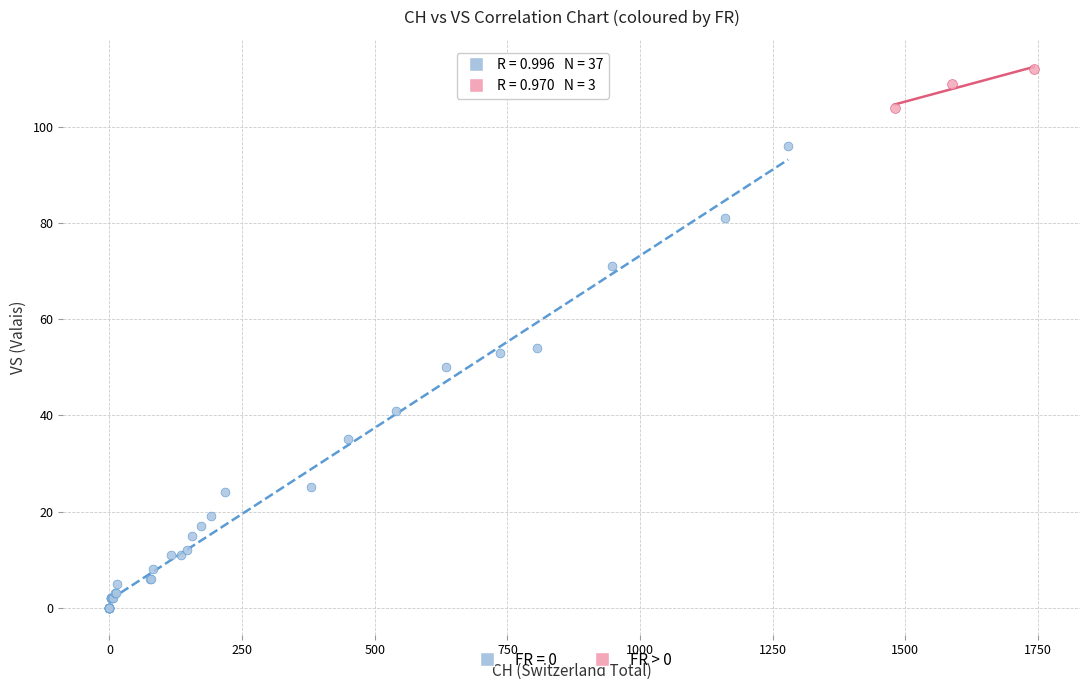

Which series reaches the minimum Y coordinate?

FR = 0